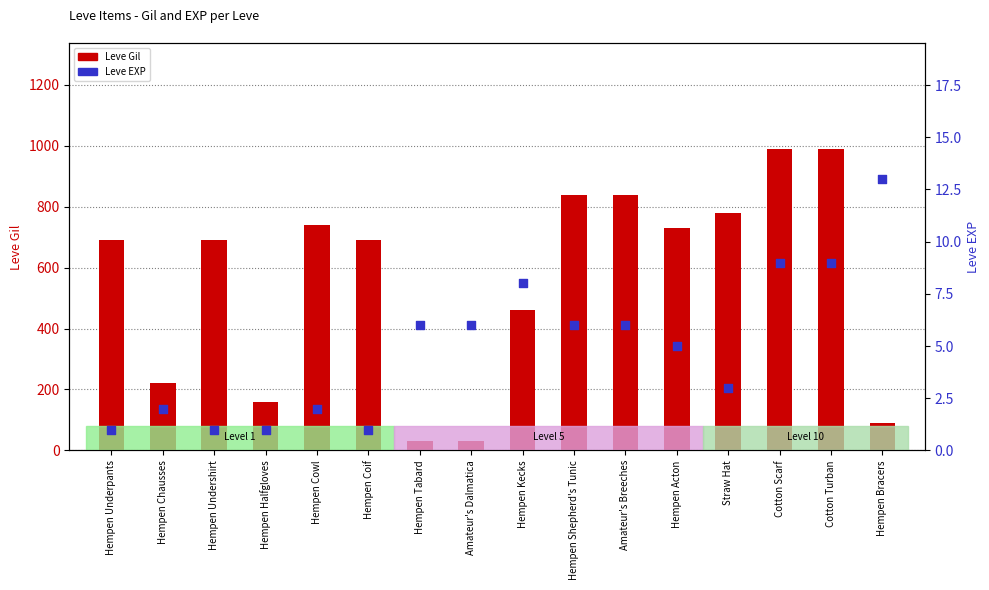

What is the total value across all series at Straw Hat?

783